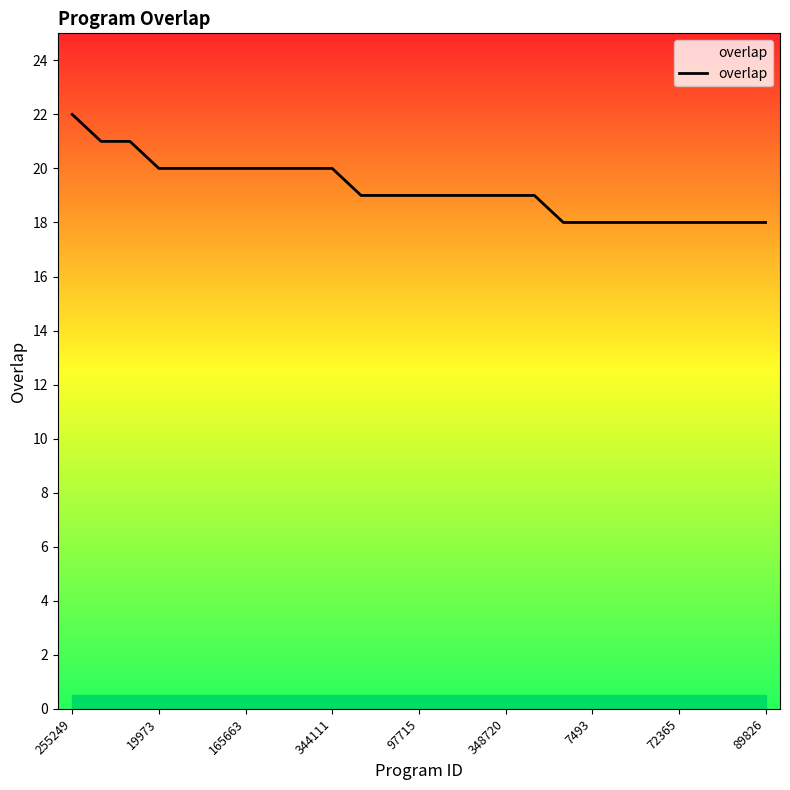

What is the greatest value displayed?

22